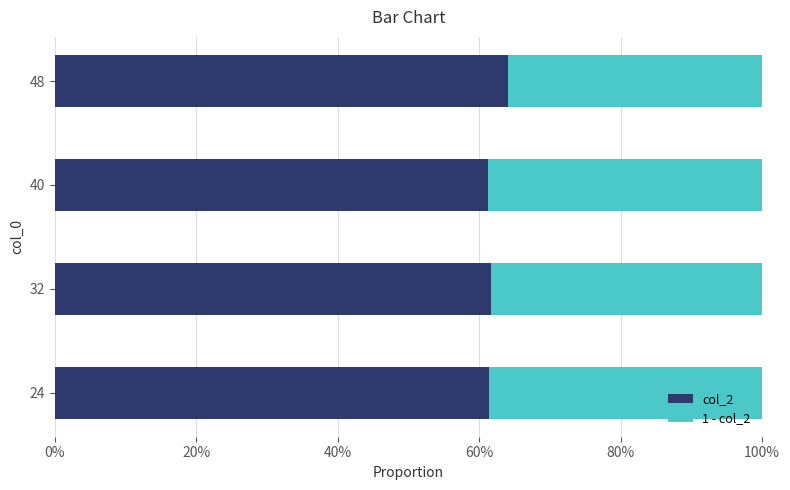

What are all the series names shown in the legend?

col_2, 1 - col_2